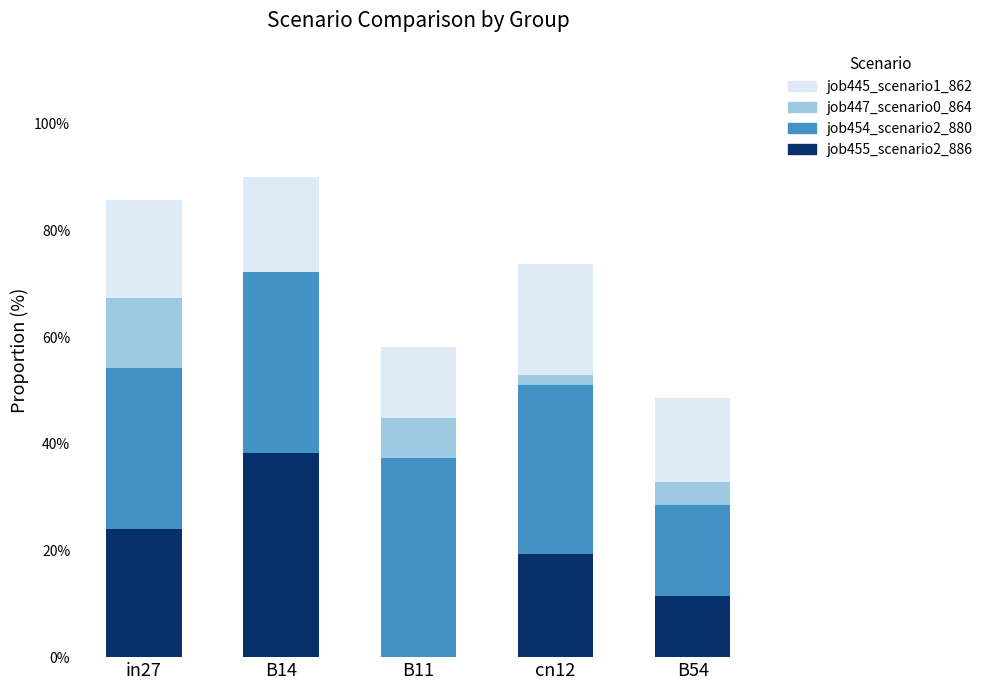

At which label is job454_scenario2_880 closest to 0?

B54